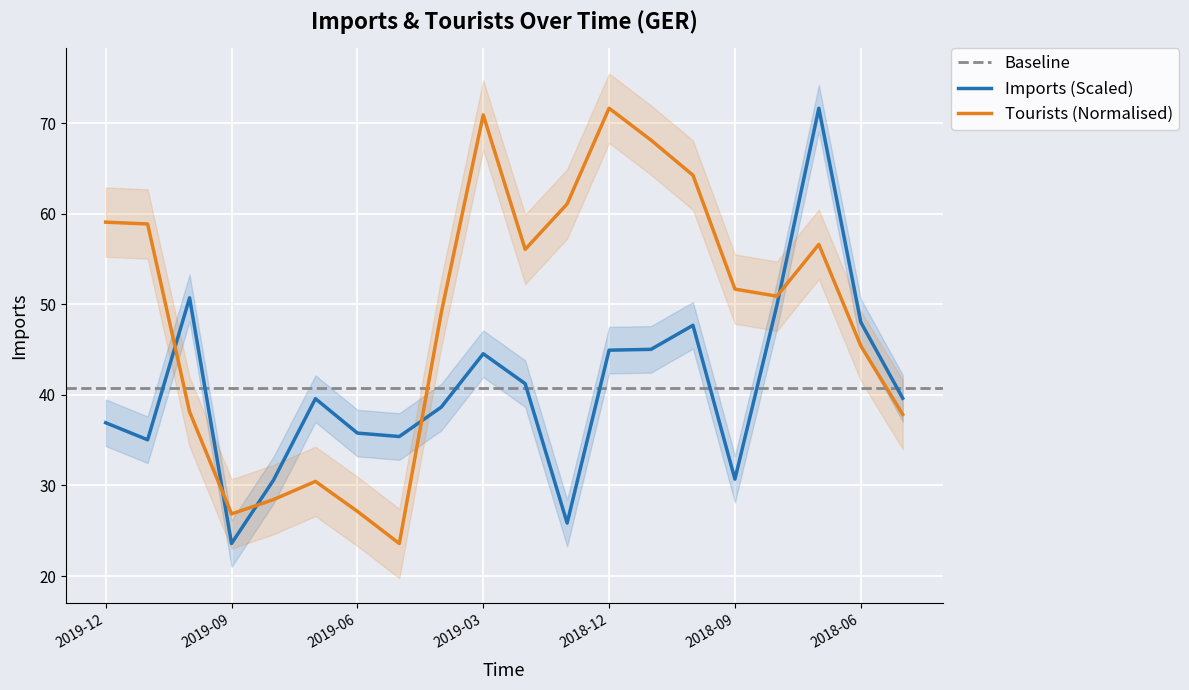

How many distinct data groups are displayed?

2